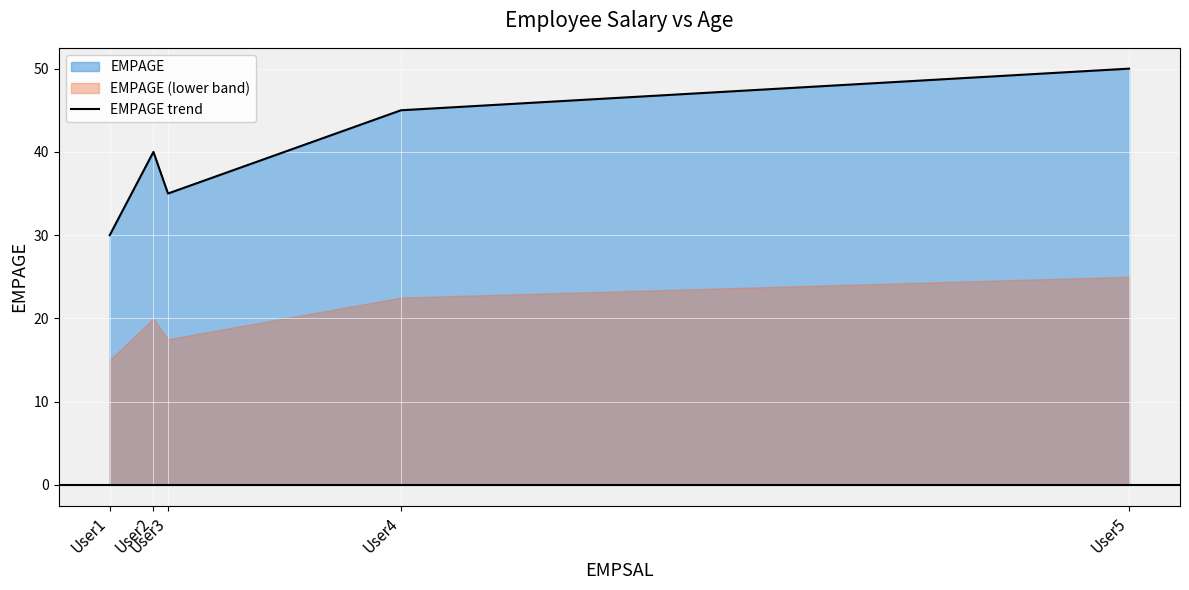

The chart shows a value of 84 at User5. True or false?

False